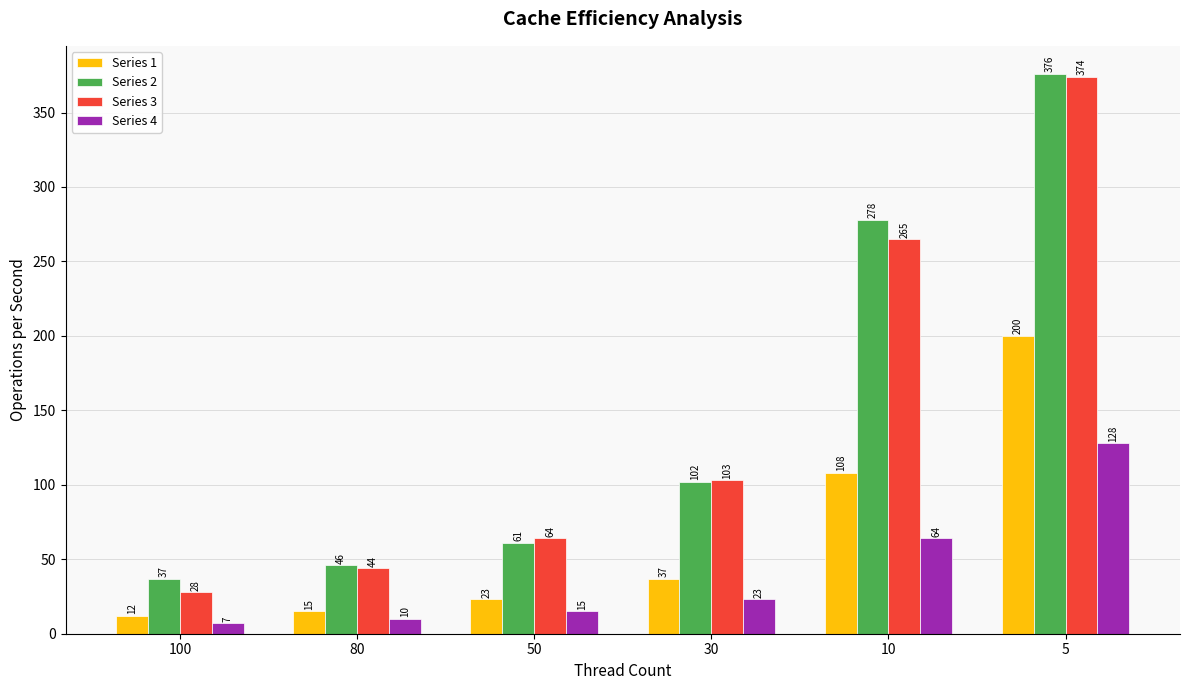

What is the value of the Series 4 bar at the 2nd from the left?

10